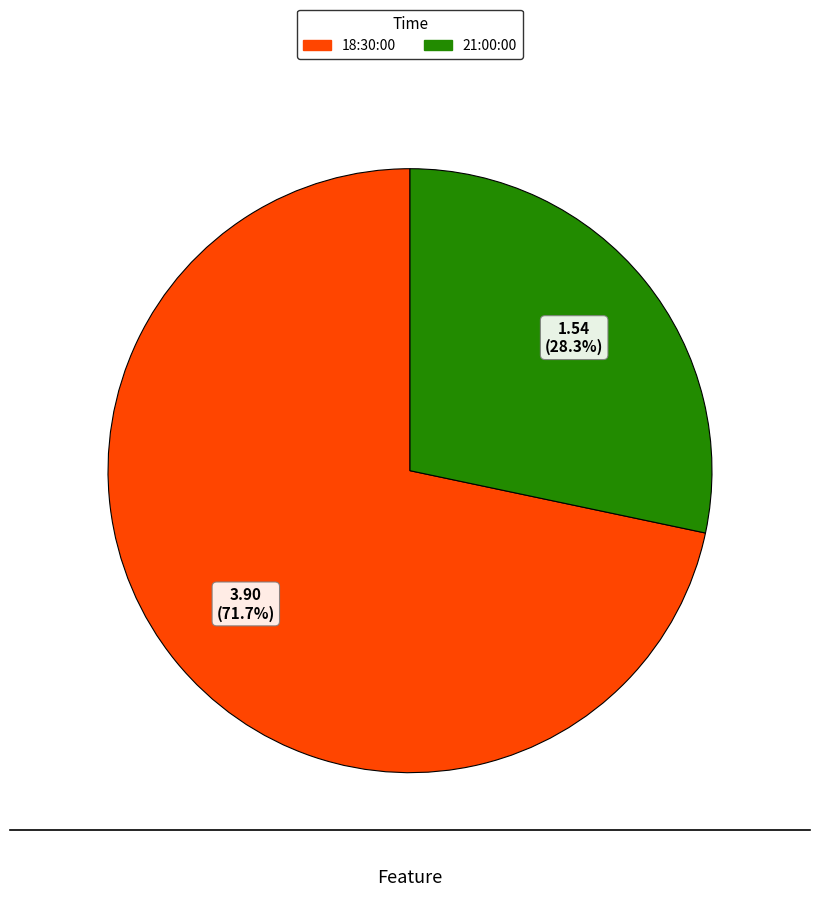

What is the largest slice in the pie chart?

18:30:00